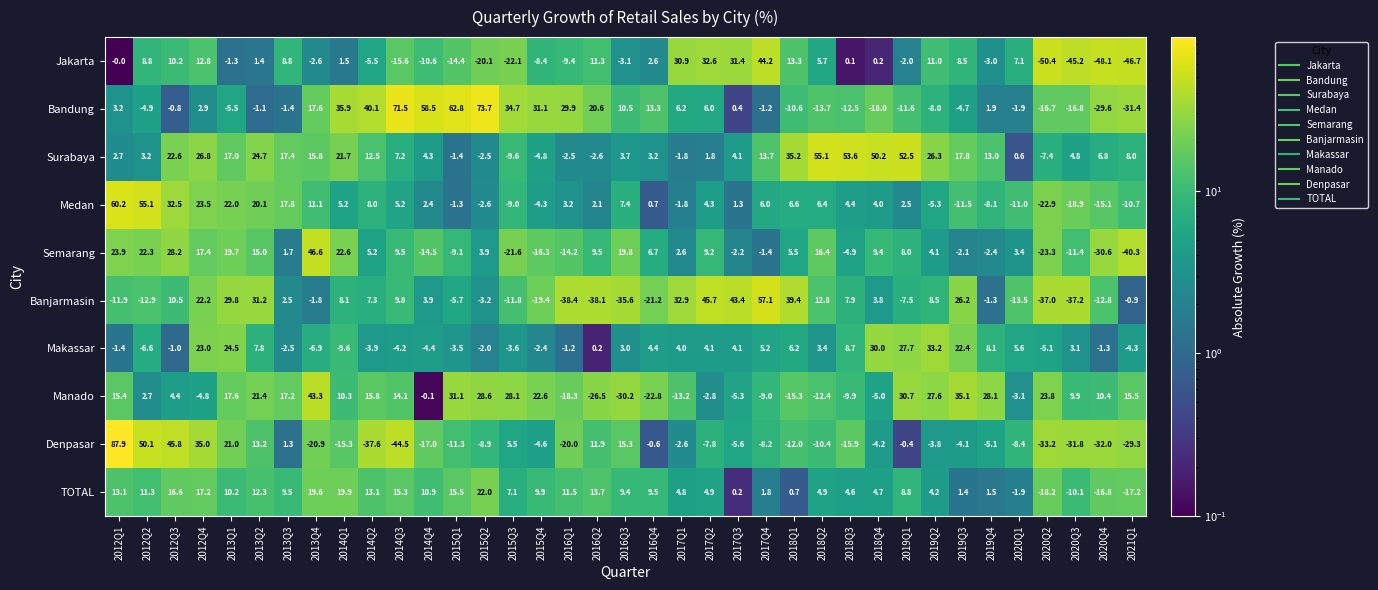

At 2019Q4, list the series in order from largest to smallest.

Manado, Surabaya, Makassar, Bandung, TOTAL, Banjarmasin, Semarang, Jakarta, Denpasar, Medan